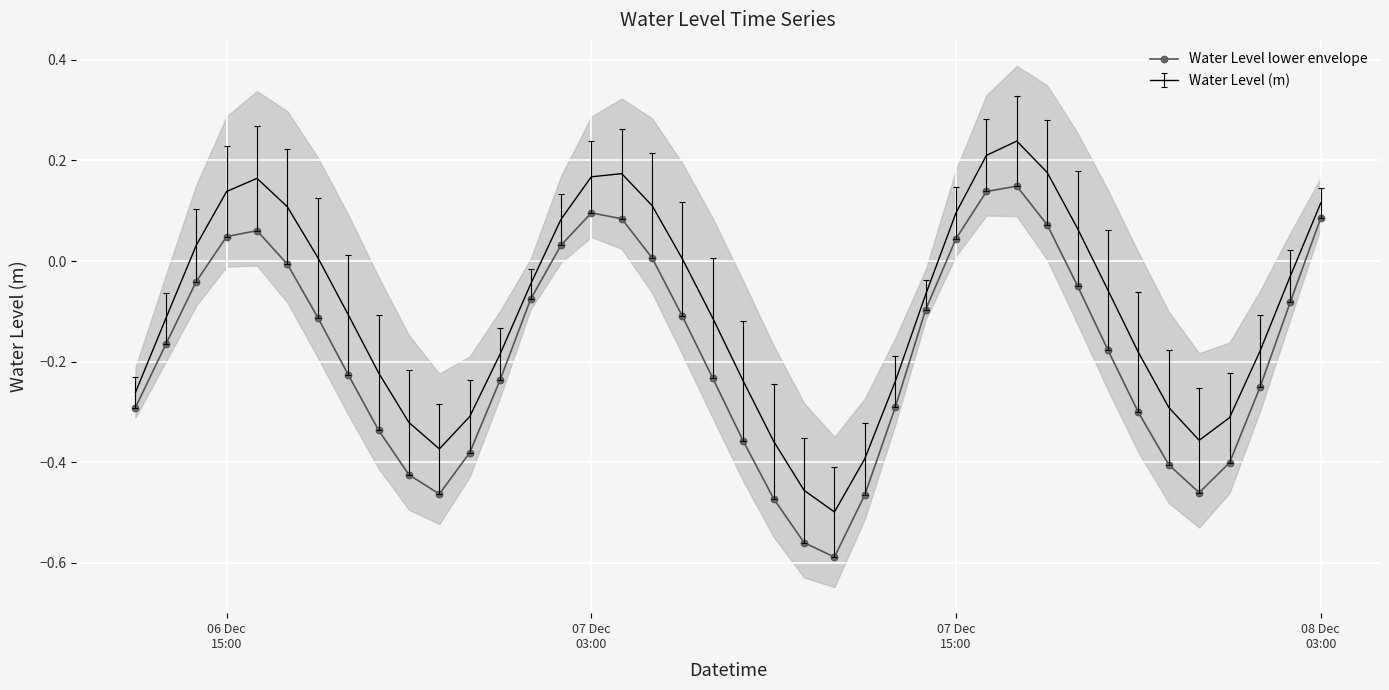

True or false: Water Level (m) and Water Level lower envelope intersect in this chart.

False